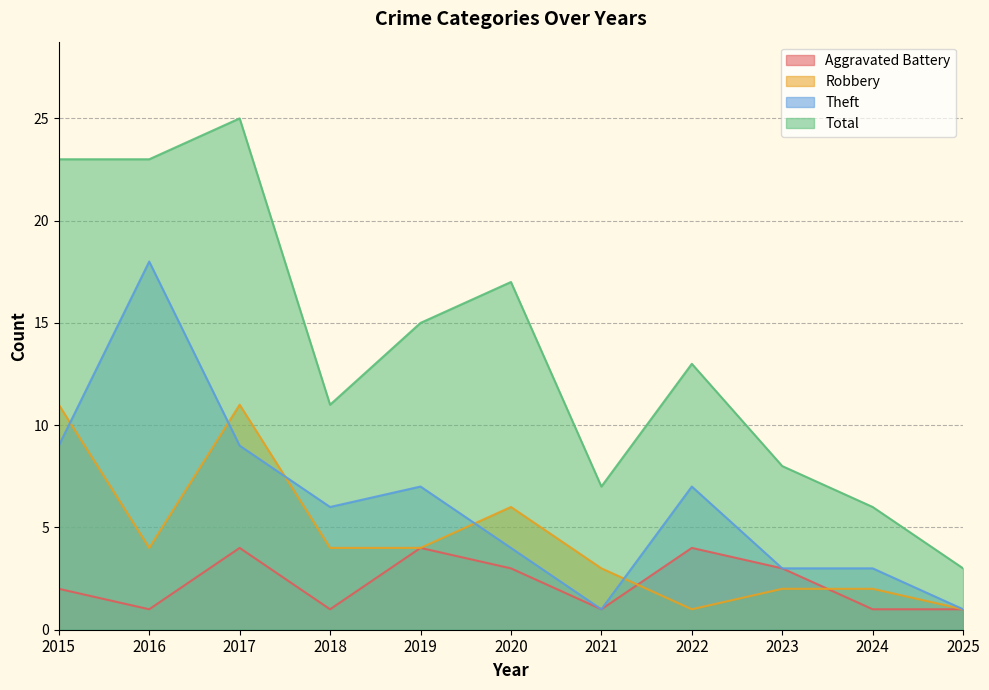

At which category is the sum across all series the highest?

2017